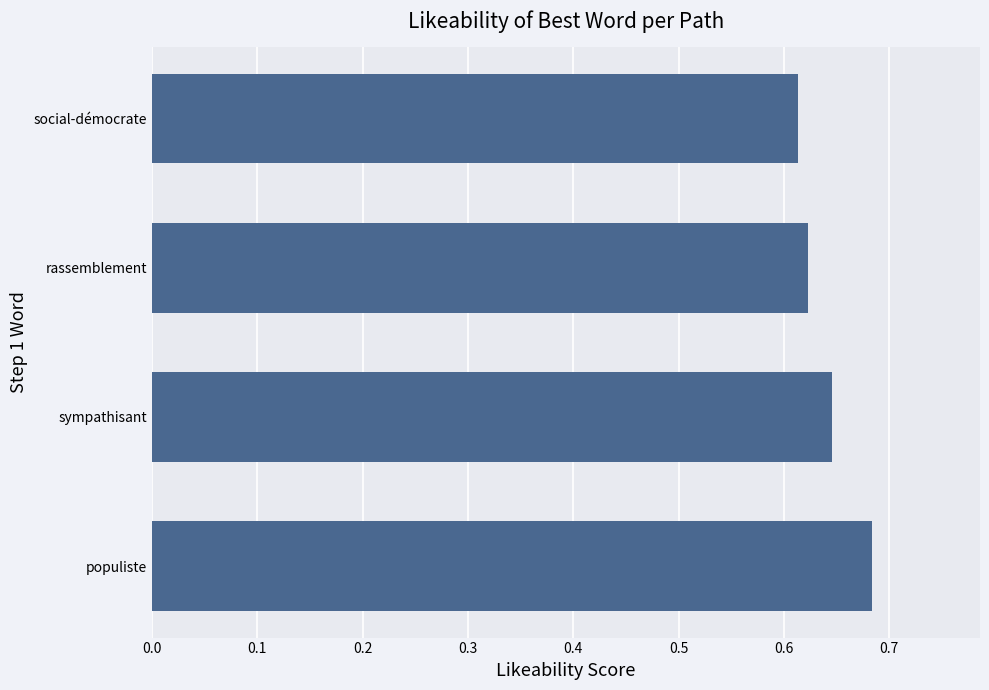

What is the sum of the values at 0.1 and 0.4?

1.3